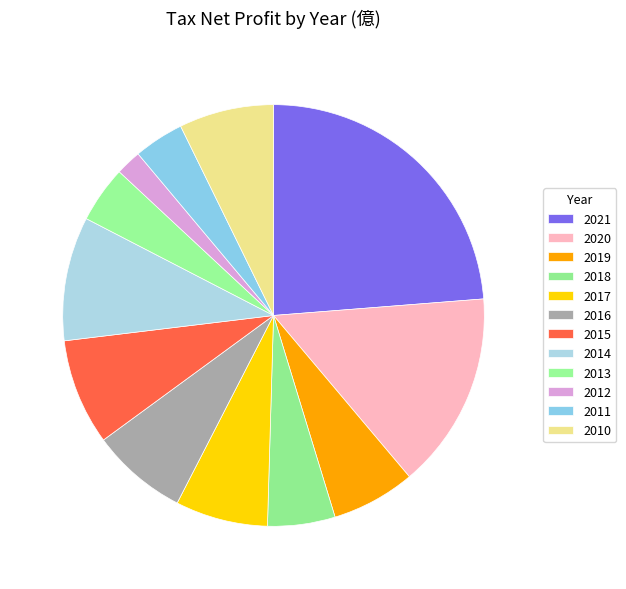

How many segments does this pie chart have?

12